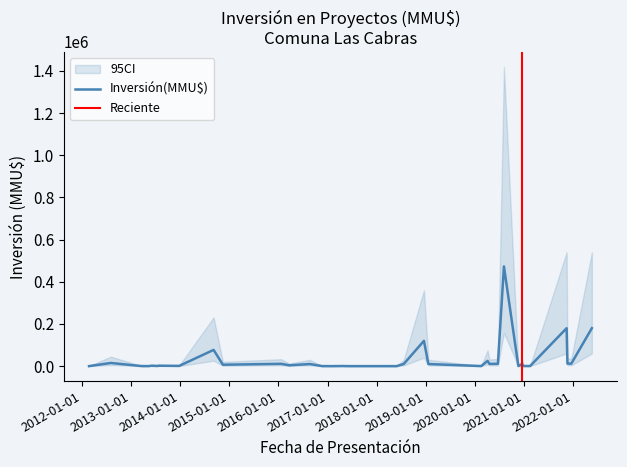

Between 2017-01-30 and 2012-07-31, which is larger?

2012-07-31